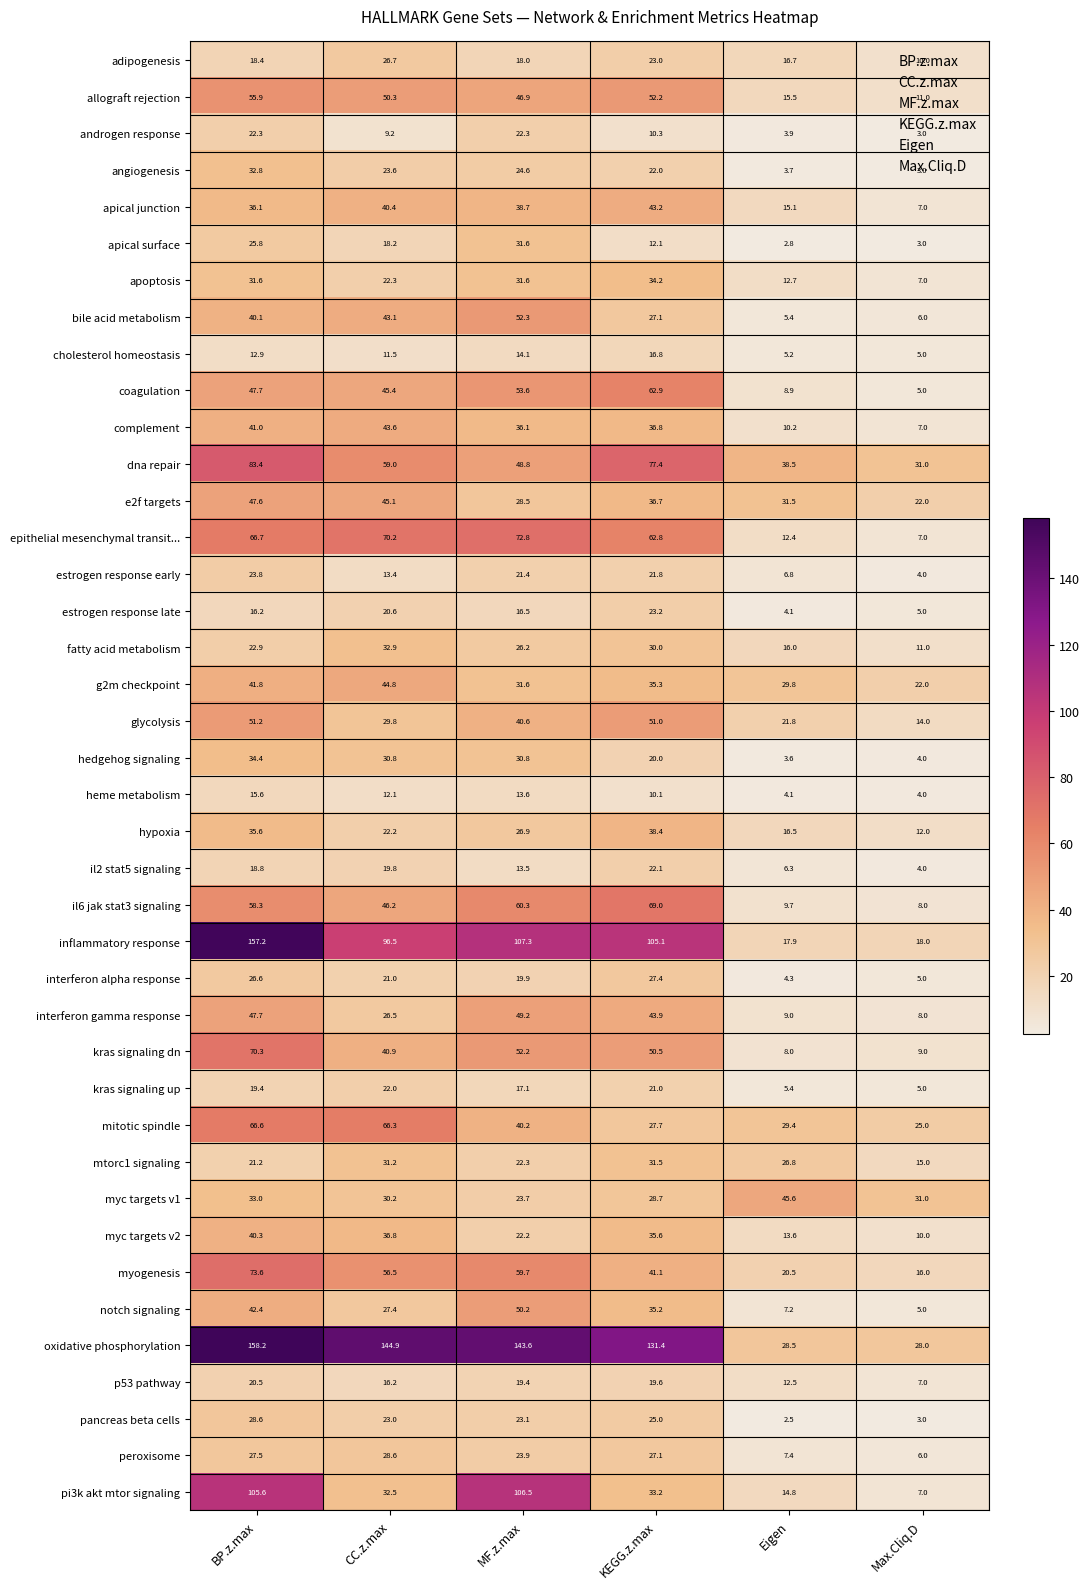

What is the sum of the mitotic spindle values at MF.z.max and BP.z.max?

106.8